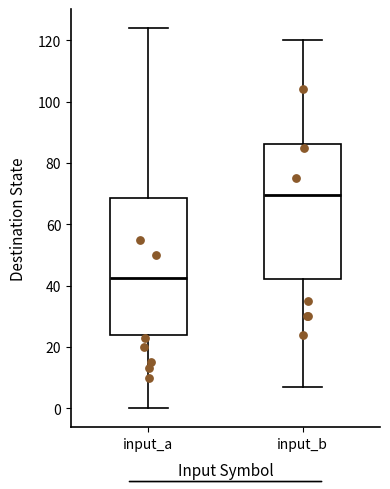

Reading left to right, transcribe this box plot: for each box, give where its median line is, the range the box spans, and where its two whiskers end, as read against the y-axis. The values are not printed on the chart, so give them approximately, as read against the axis.

input_a: median 42, box 24 to 68, whiskers 0 to 124
input_b: median 70, box 42 to 86, whiskers 8 to 120